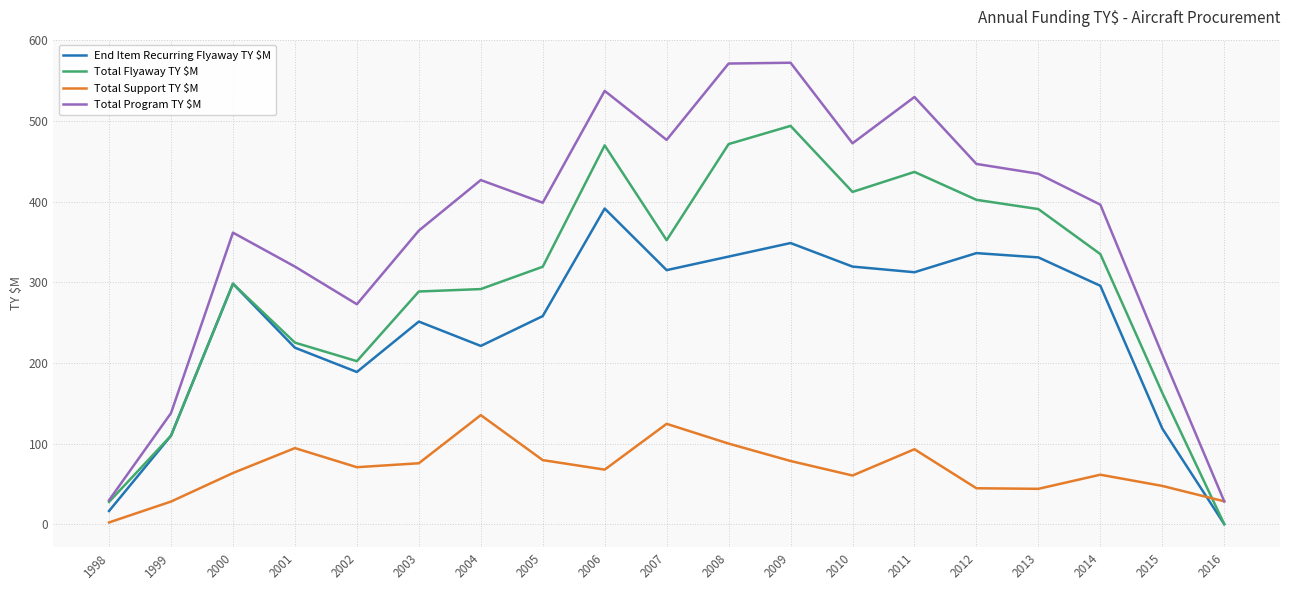

What is the average value of the Total Program TY $M series?

367.7